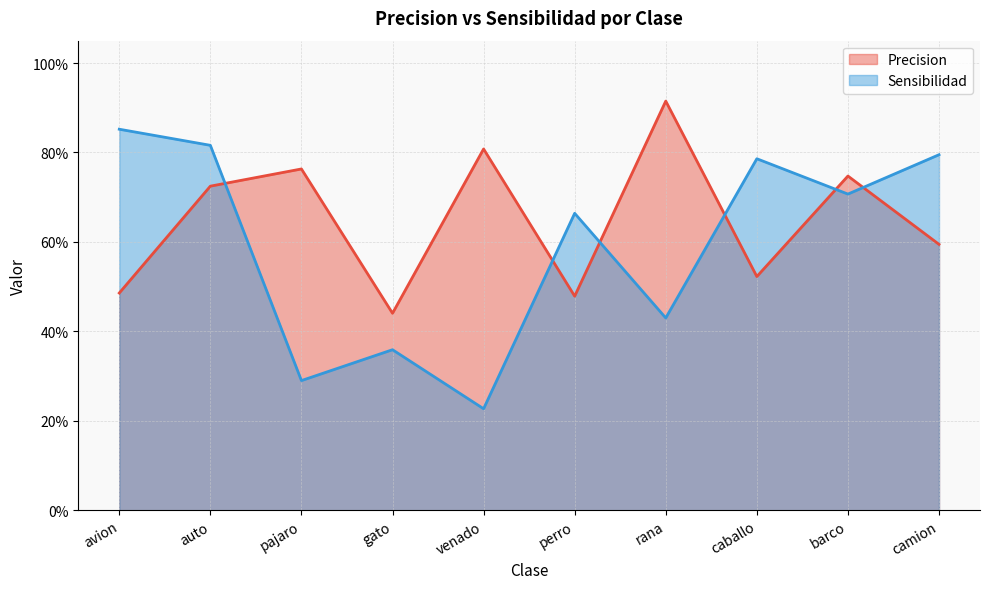

What position from the left is venado?

5